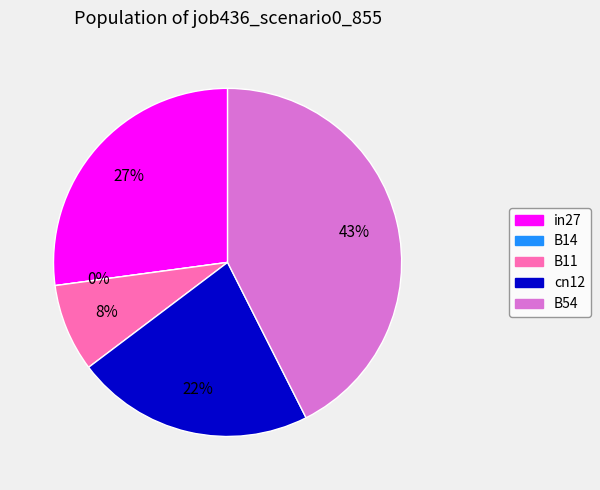

Which slice is the smallest?

B14